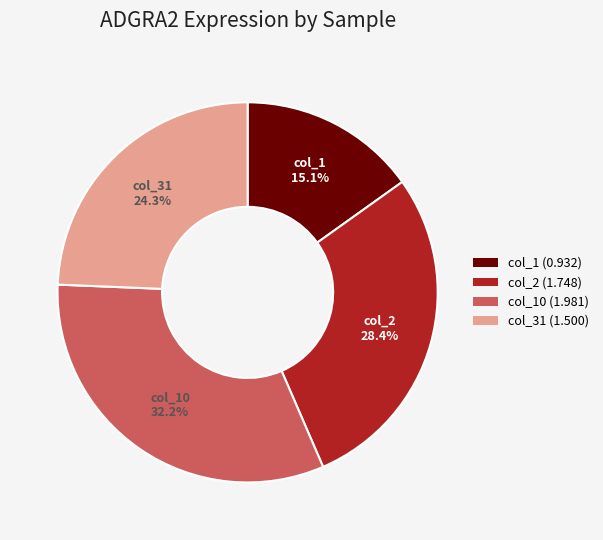

Does any single category account for the majority?

No